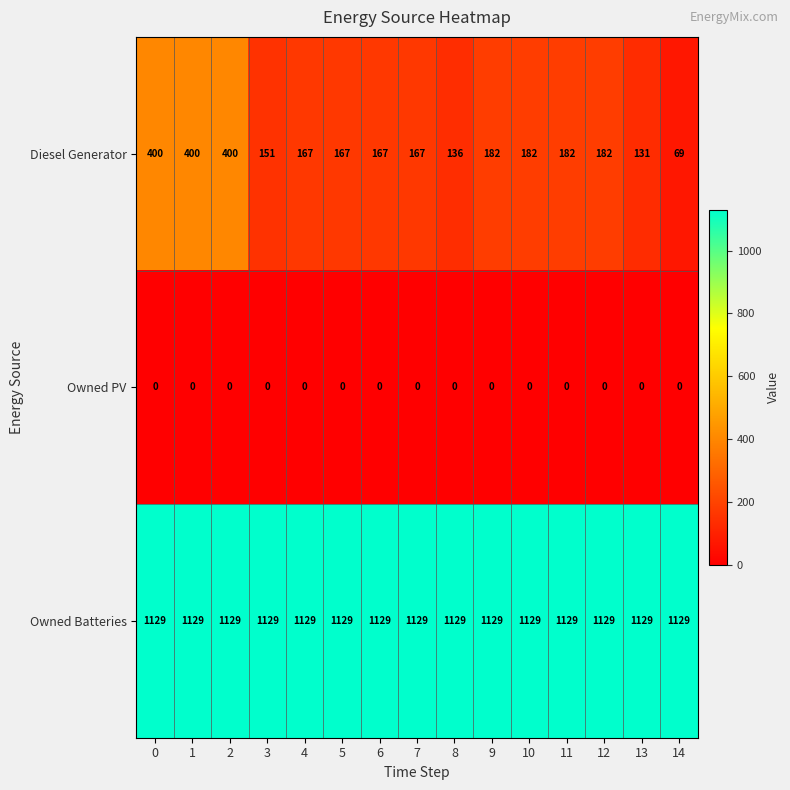

Is the value of Owned PV at 10 greater than the value of Owned Batteries at 0?

No